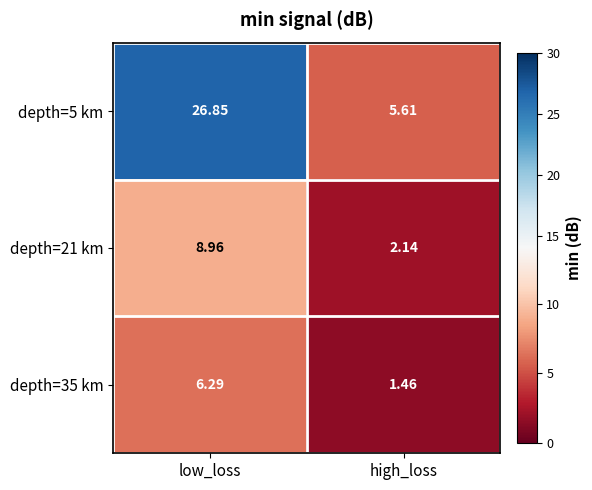

At which label is depth=35 km closest to 3?

high_loss